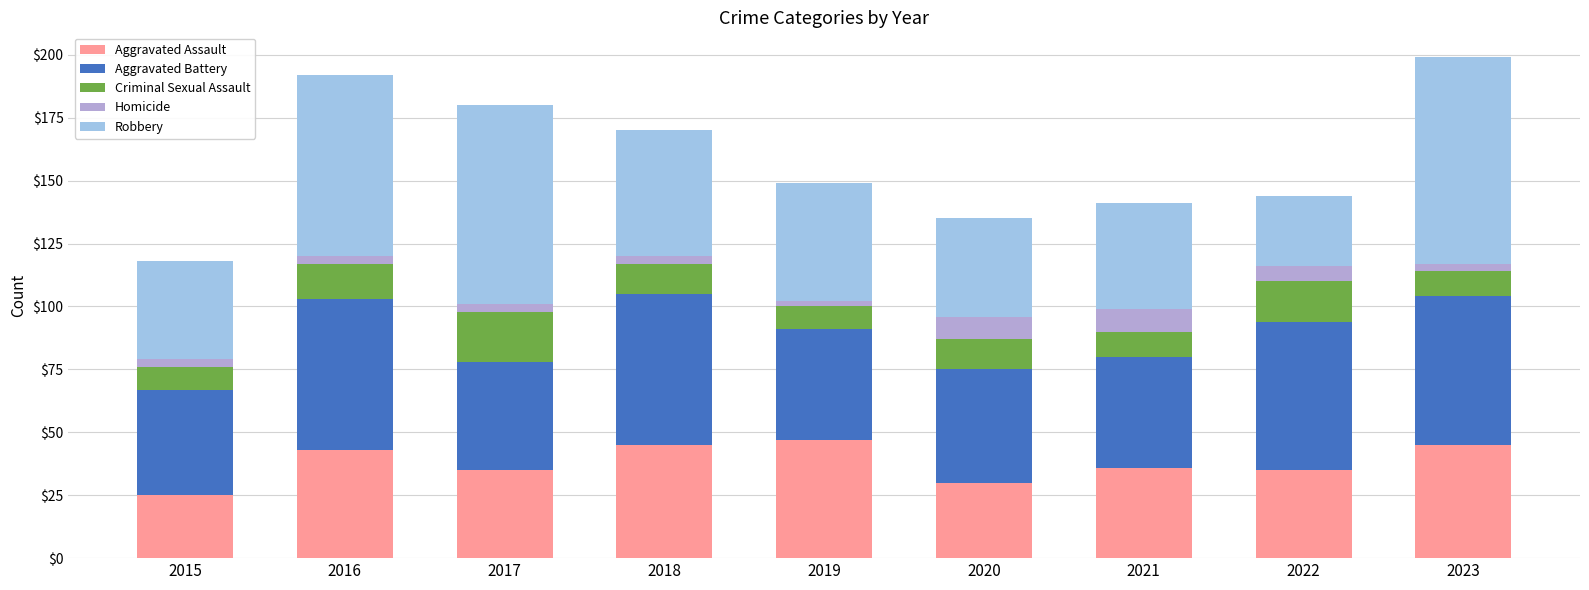

The Aggravated Assault series shows 77 at 2016. True or false?

False